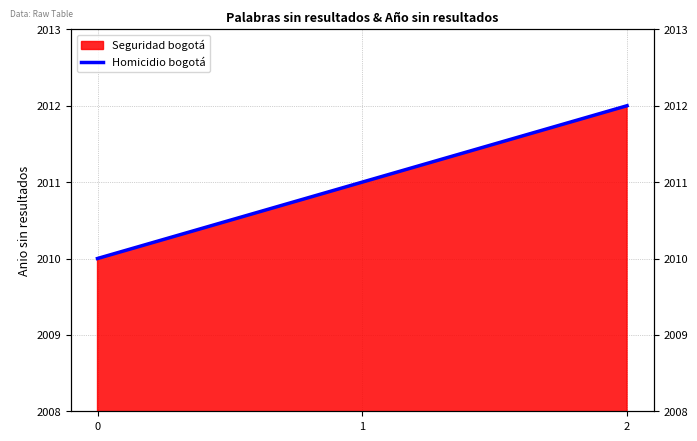

What is the sum of the values at 1 and 2?

4023